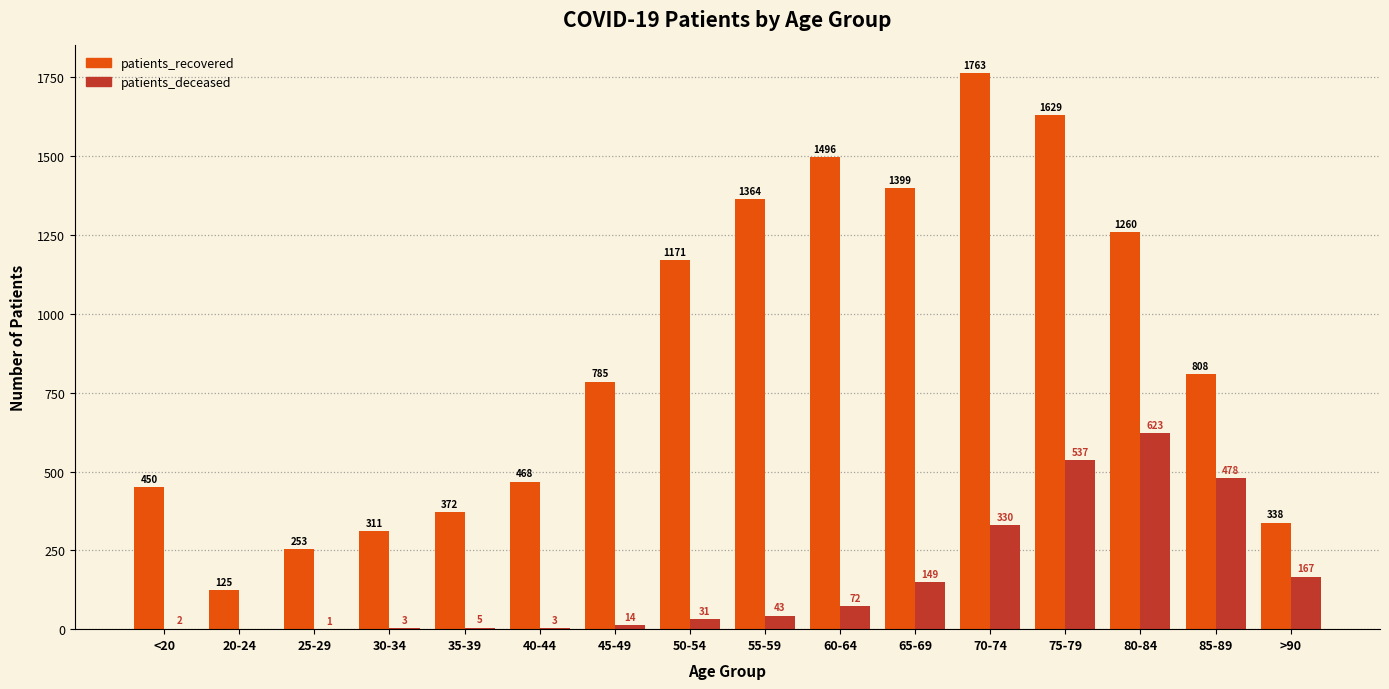

What is the sum of all patients_recovered values?

13992